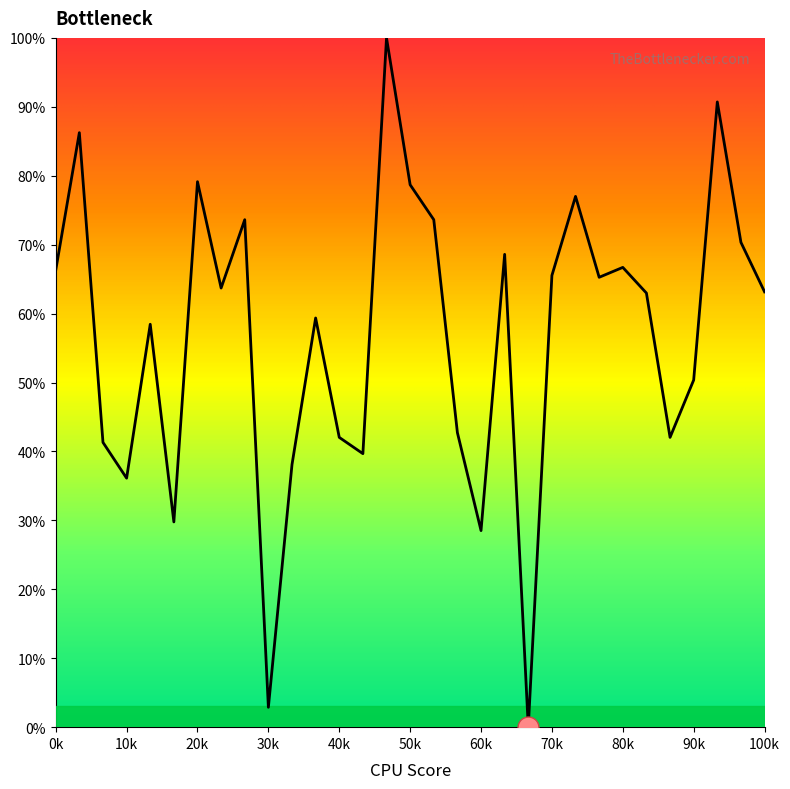

What is the maximum value shown in the chart?

100.0